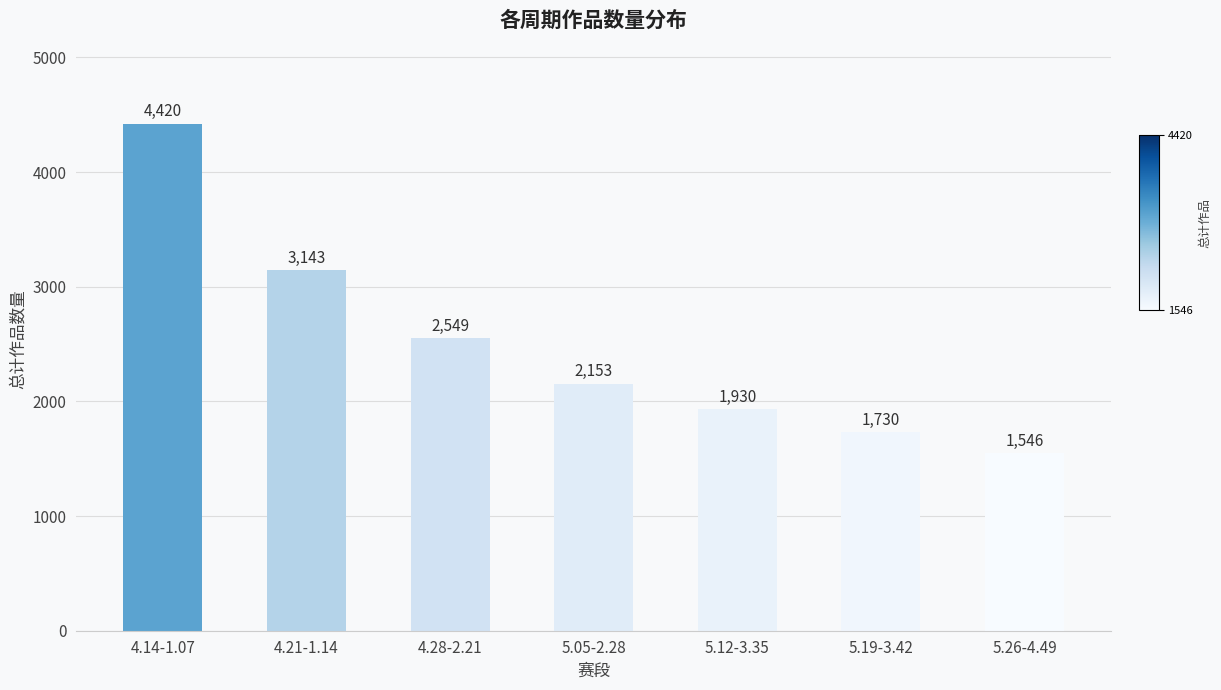

What is the average value?

2496